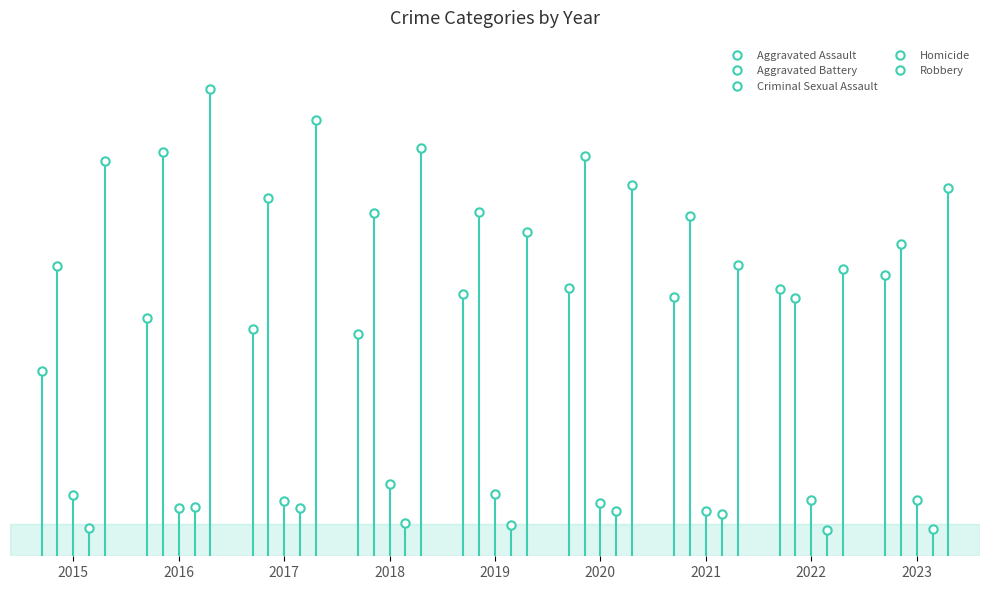

What is the difference between the maximum and second lowest values in the Aggravated Assault series?

91